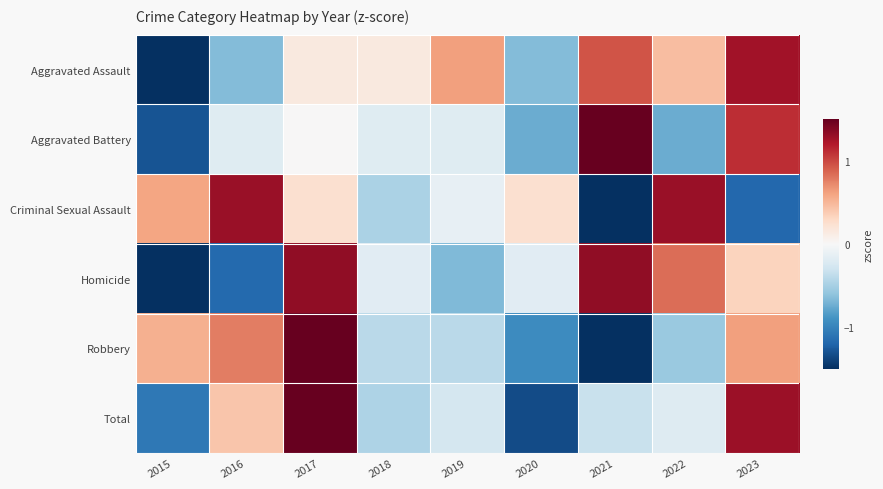

How many data points does each series have?

9